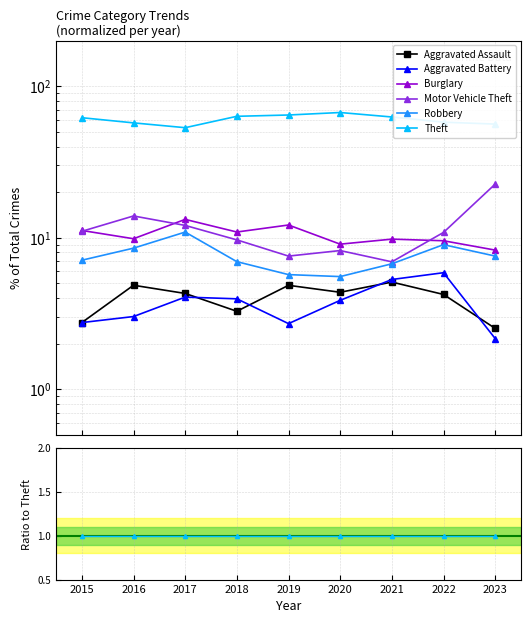

Reading right to left, transcribe all the data shown in this chart.

Aggravated Assault: 0.0	0.1	0.1	0.1	0.1	0.1	0.1	0.1	0.0
Aggravated Battery: 0.0	0.1	0.1	0.1	0.0	0.1	0.1	0.1	0.0
Burglary: 0.1	0.2	0.2	0.1	0.2	0.2	0.2	0.2	0.2
Motor Vehicle Theft: 0.4	0.2	0.1	0.1	0.1	0.2	0.2	0.2	0.2
Robbery: 0.1	0.2	0.1	0.1	0.1	0.1	0.2	0.1	0.1
Theft: 1.0	1.0	1.0	1.0	1.0	1.0	1.0	1.0	1.0